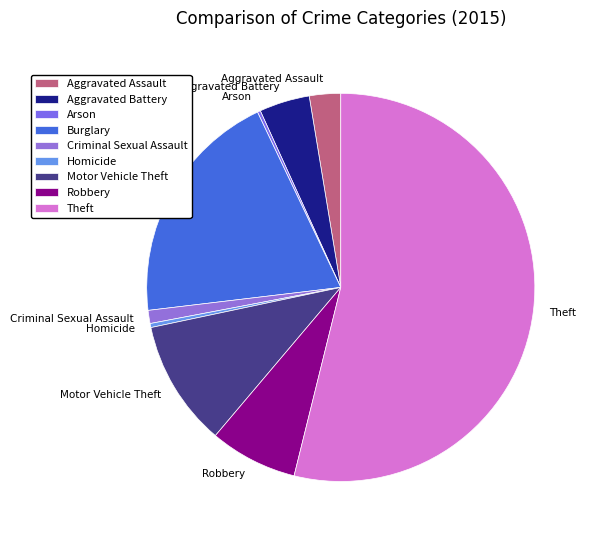

What is the largest slice in the pie chart?

Theft